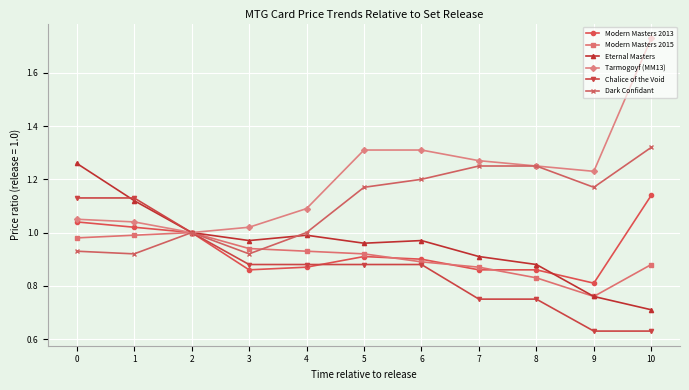

What is the value of the Eternal Masters point at the 11th from the left?

0.7